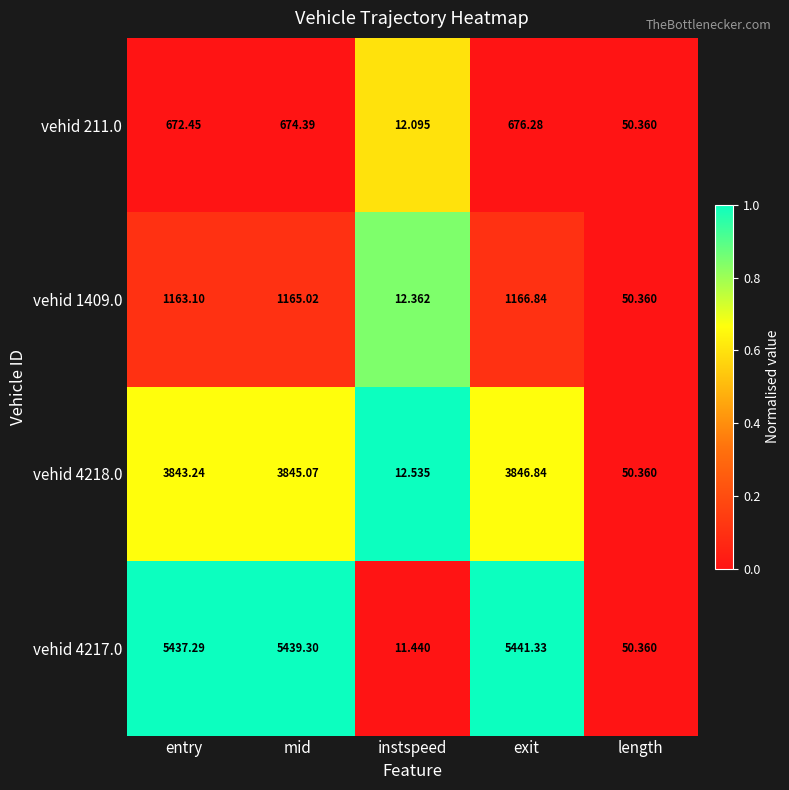

Rank the categories by vehid 211.0 value from lowest to highest.

instspeed, length, entry, mid, exit